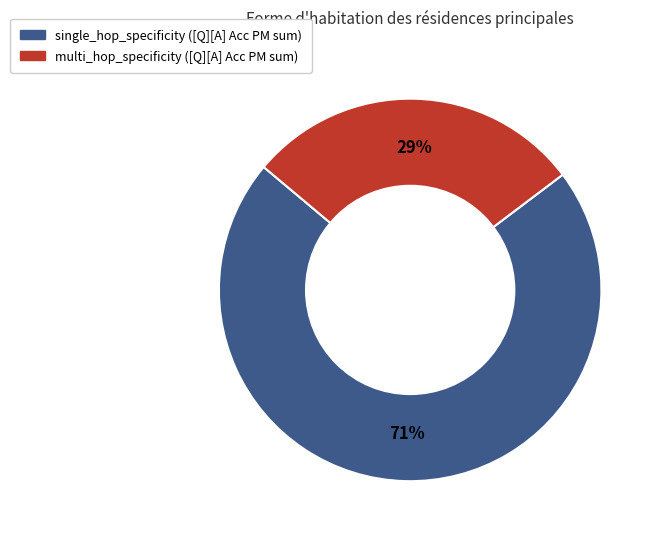

To the nearest percent, what percentage of the pie is single_hop_specificity?

71%